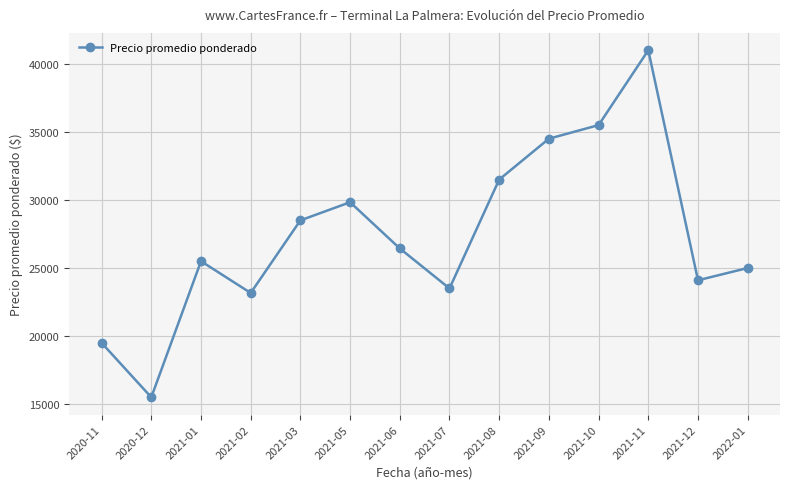

Which has a higher value, 2021-11 or 2021-07?

2021-11